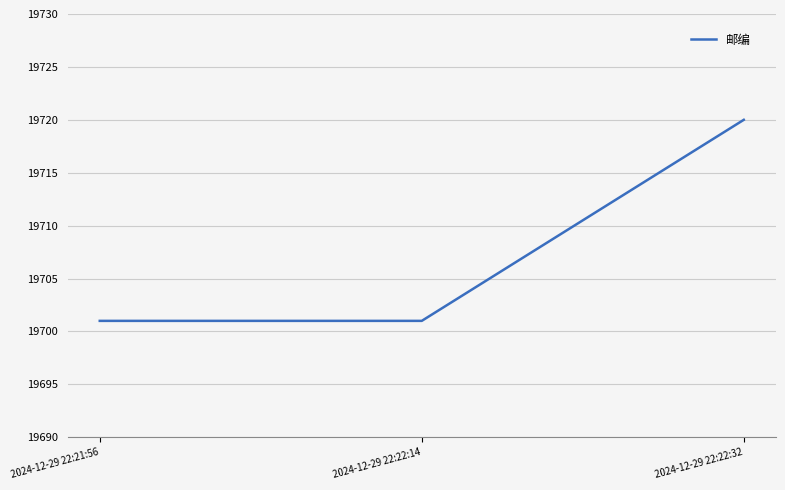

Reading left to right, what are all the values shown in this chart?

19701	19701	19720